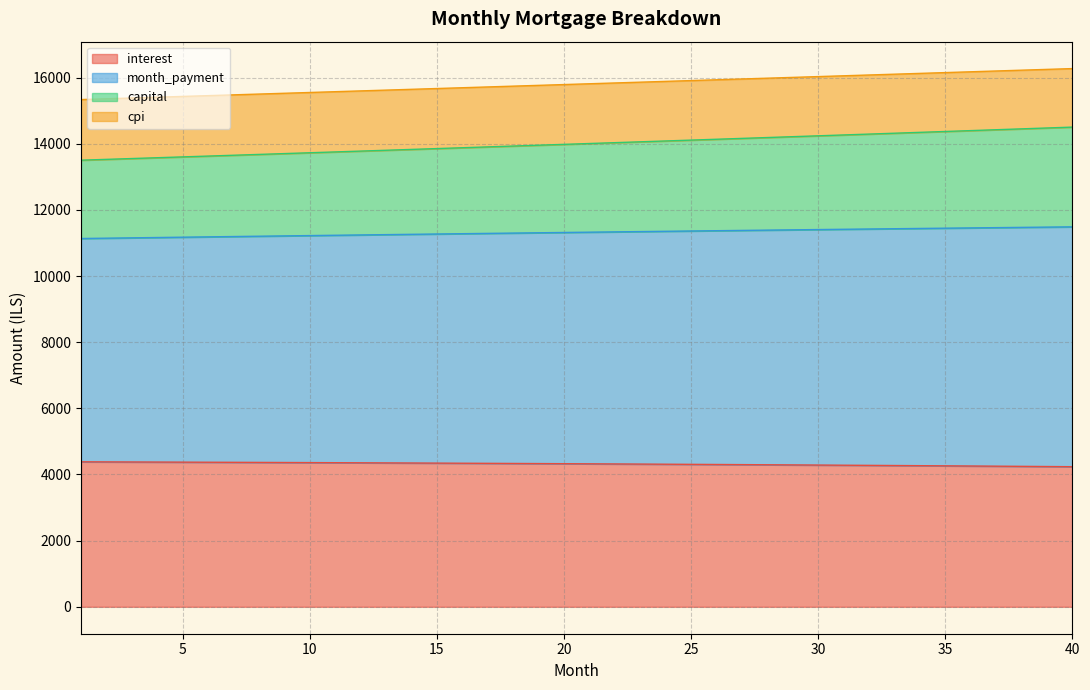

What is the highest value of the interest series?

4383.0